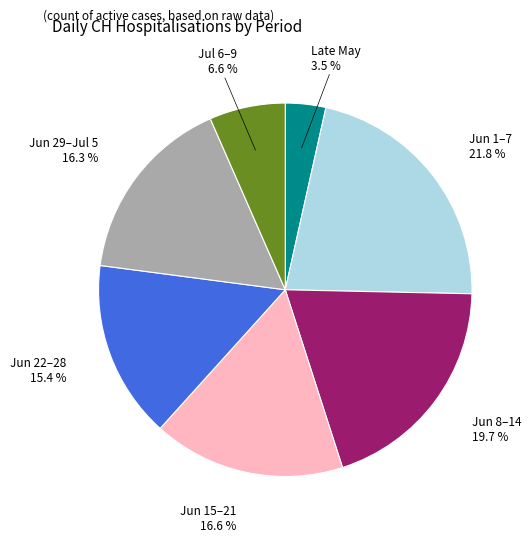

Which has a higher value, Jun 8–14 or Jun 29–Jul 5?

Jun 8–14